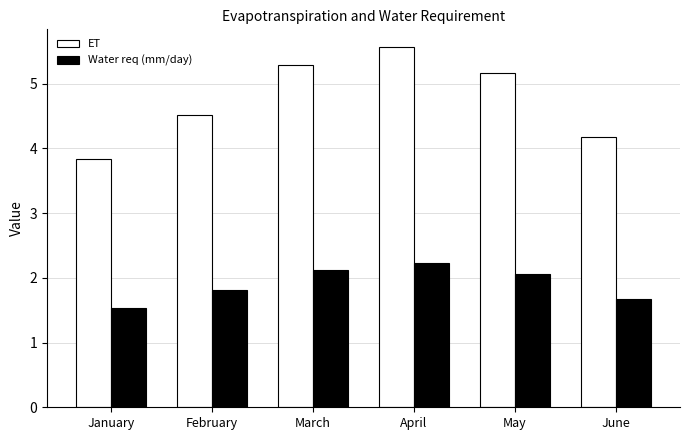

What is the sum of the Water req (mm/day) values at April and February?

4.0